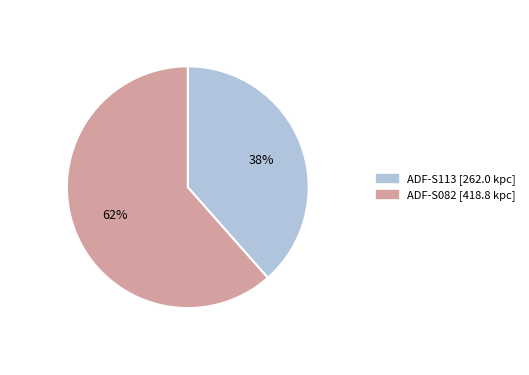

What percentage is the ADF-S113 slice, to the nearest percent?

38%